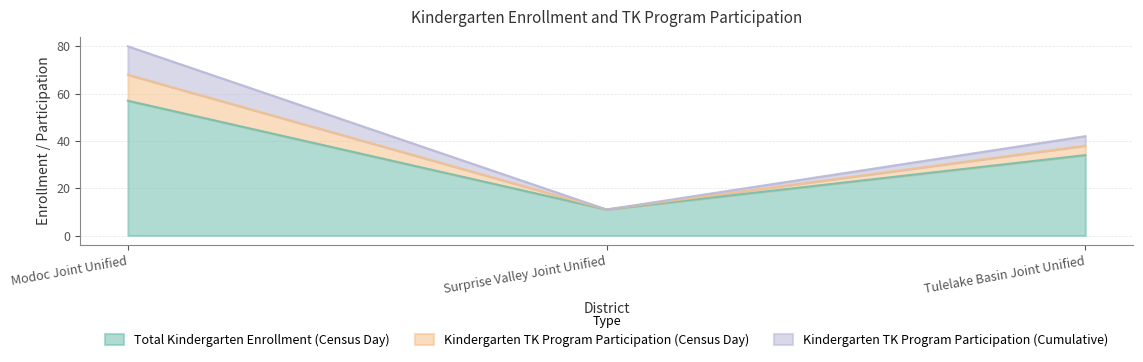

What is the label of the 1st point from the left?

Modoc Joint Unified